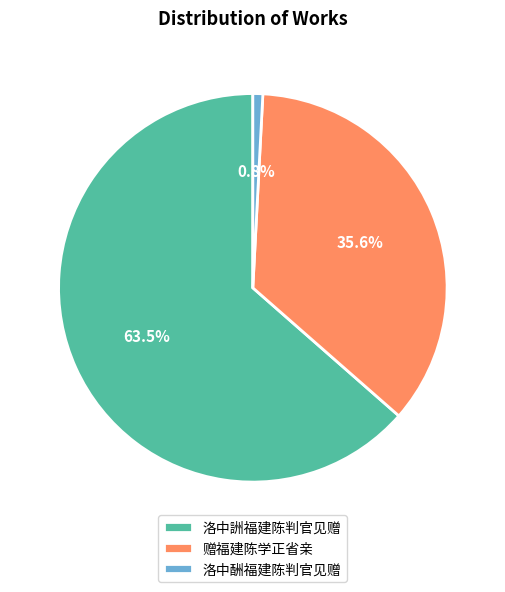

Combined, do 赠福建陈学正省亲 and 洛中酬福建陈判官见赠 account for over 50%?

No